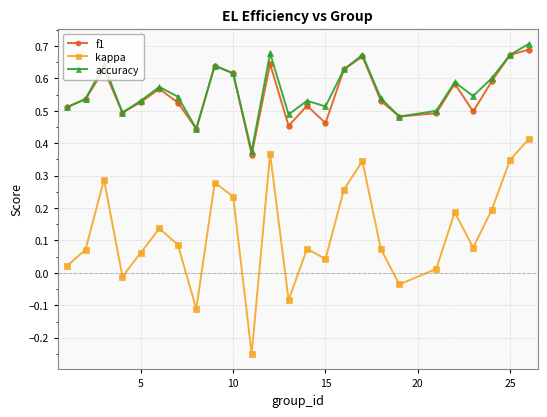

Which series has the largest range (max minus min)?

kappa